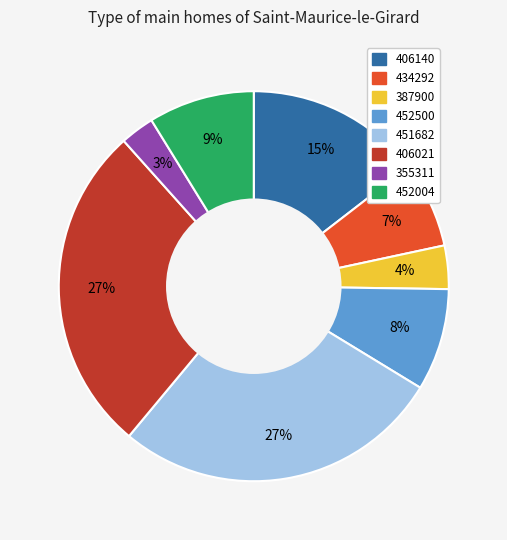

How many slices are in this pie chart?

8